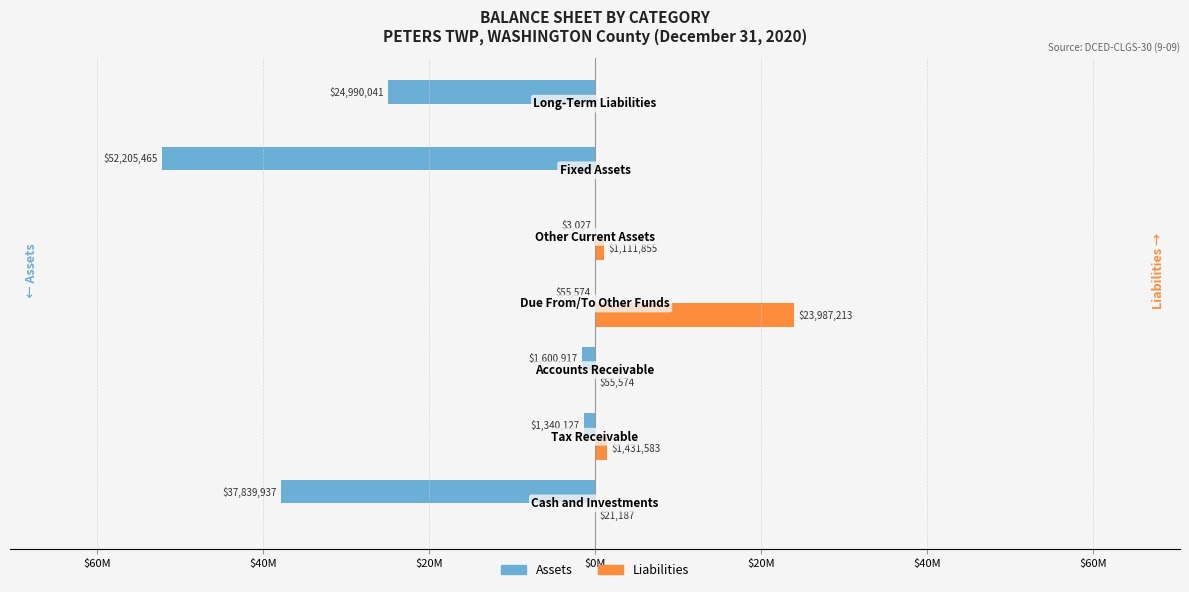

What are all the series names shown in the legend?

Assets, Liabilities